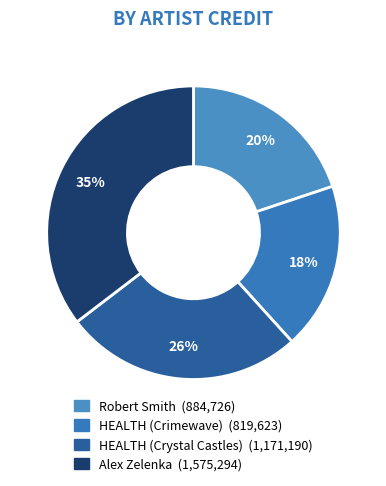

How many slices are in this pie chart?

4